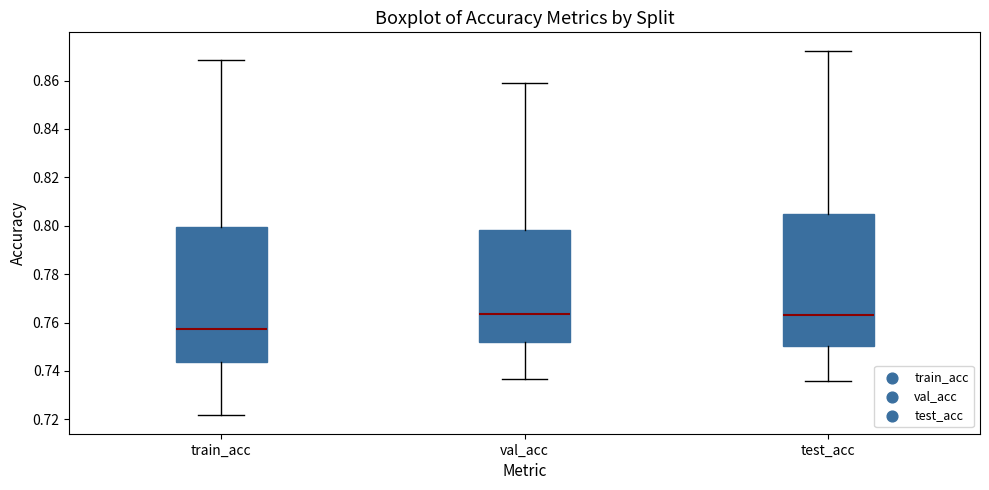

Where is the upper edge of the box for train_acc on the y-axis? The values are not printed on the chart, so give them approximately, as read against the axis.

0.800